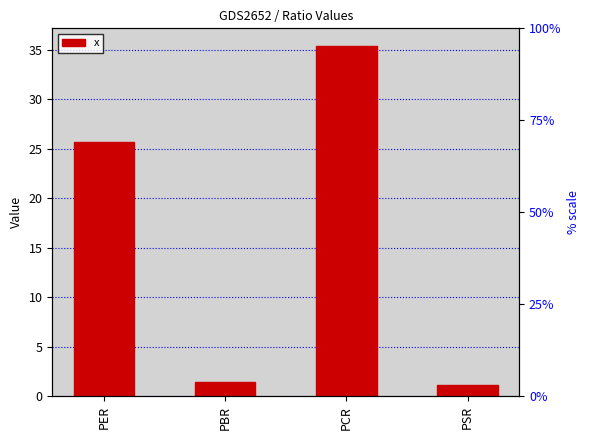

List the labels in order of value, largest first.

PCR, PER, PBR, PSR